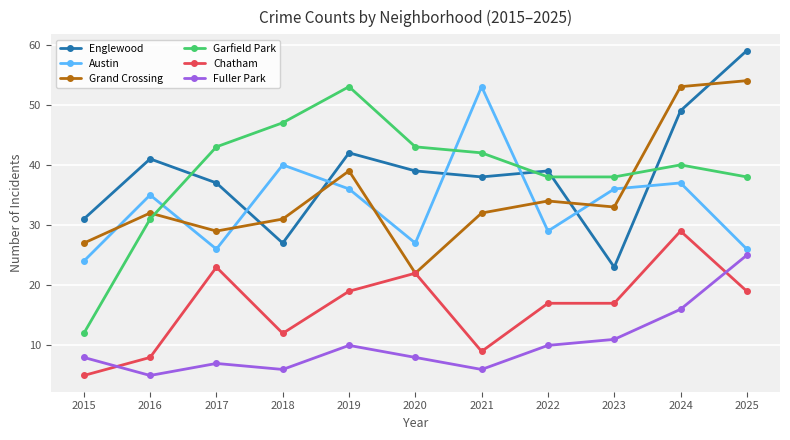

What is the greatest value displayed?

59